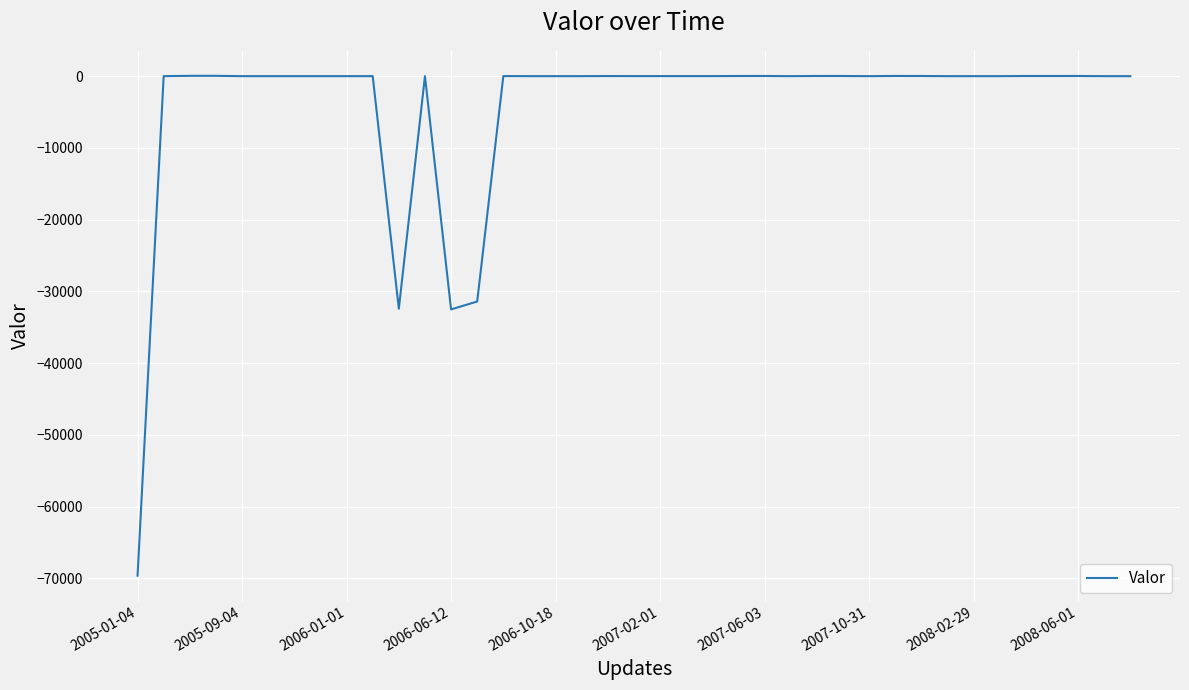

What is the minimum value shown in the chart?

-69632